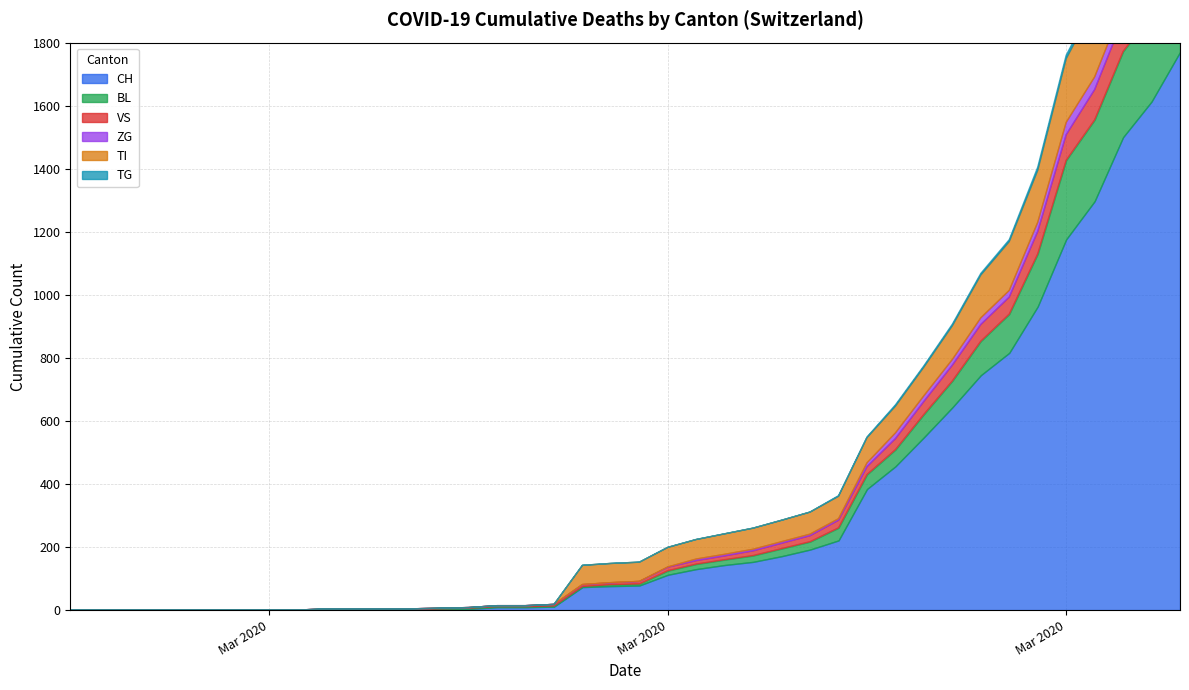

The value of TI at 19 is 94. True or false?

False